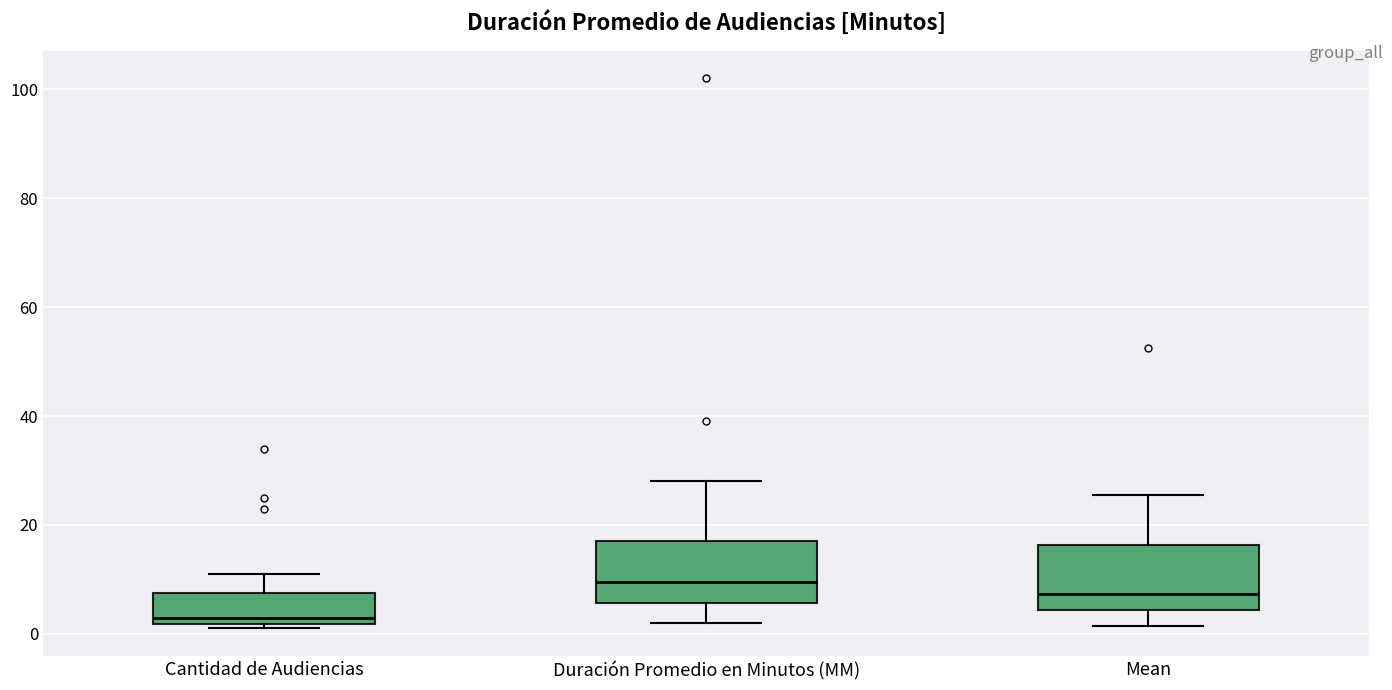

Where is the upper edge of the box for Cantidad de Audiencias on the y-axis? The values are not printed on the chart, so give them approximately, as read against the axis.

8